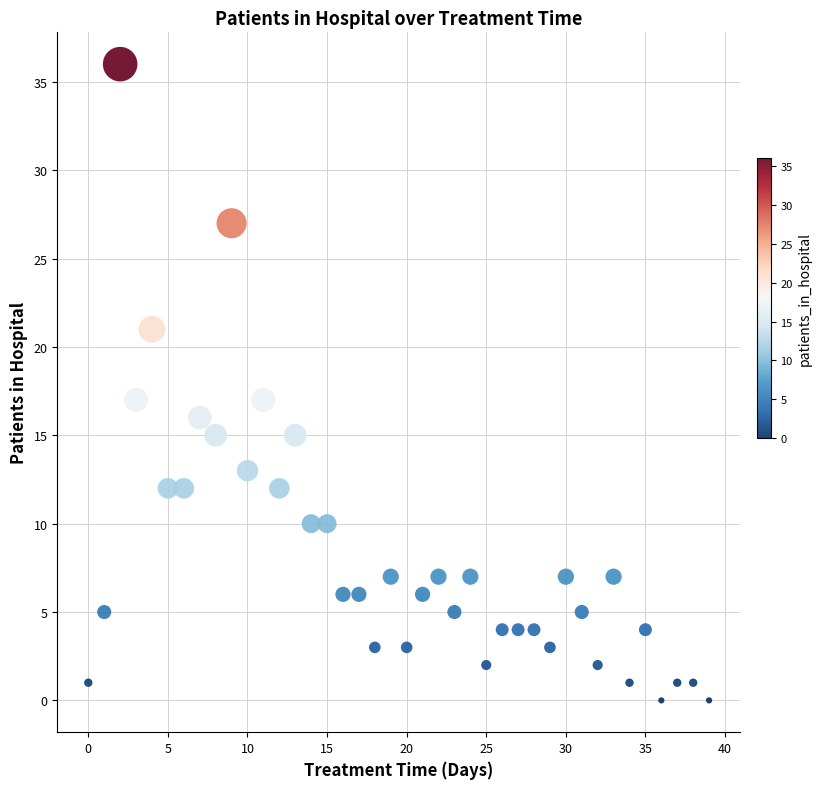

What is the range of Y values (max minus min)?

36